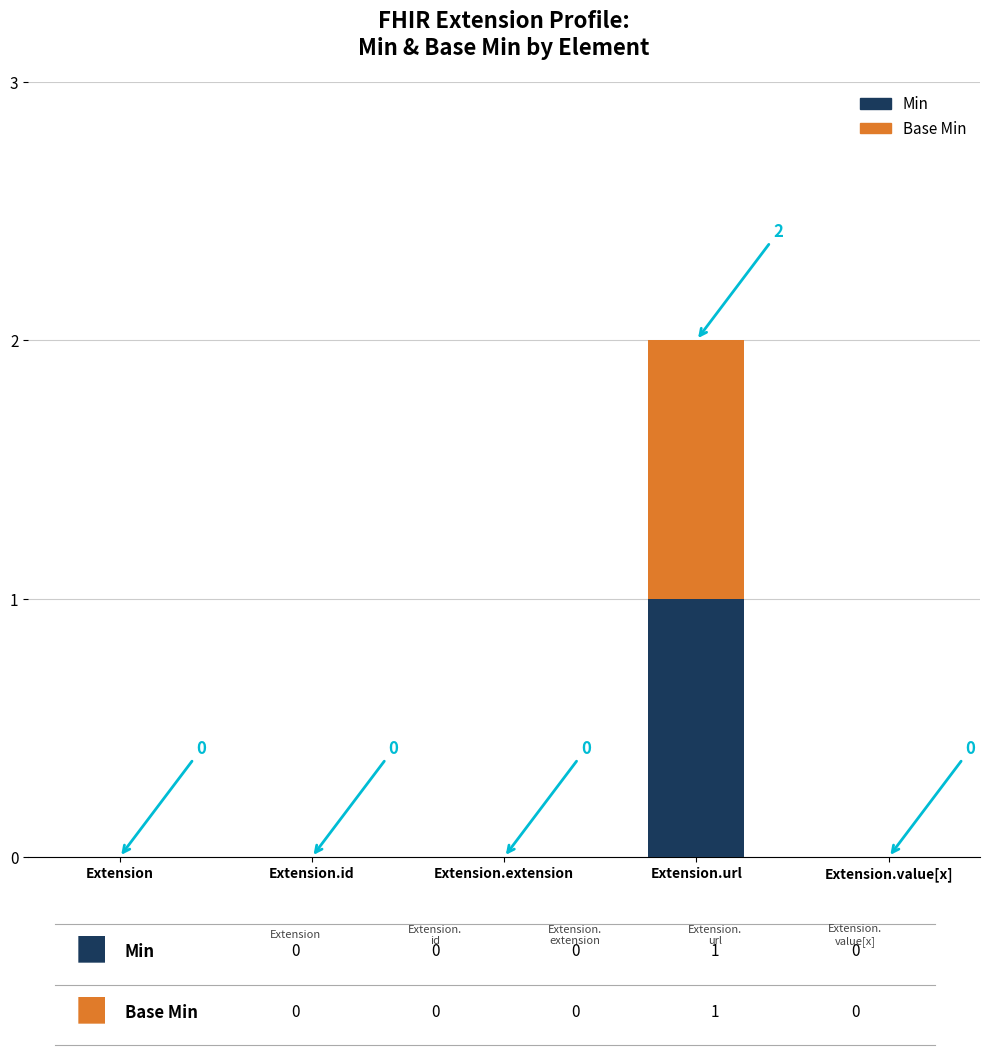

Reading left to right, transcribe the values for Min.

Extension=0	Extension.id=0	Extension.extension=0	Extension.url=1	Extension.value[x]=0